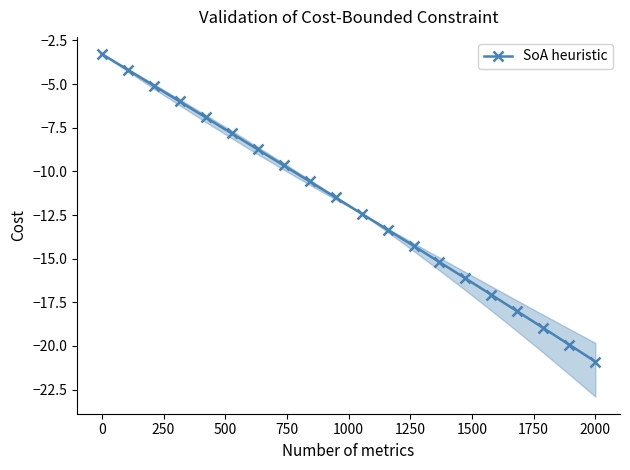

What is the average value?

-12.0